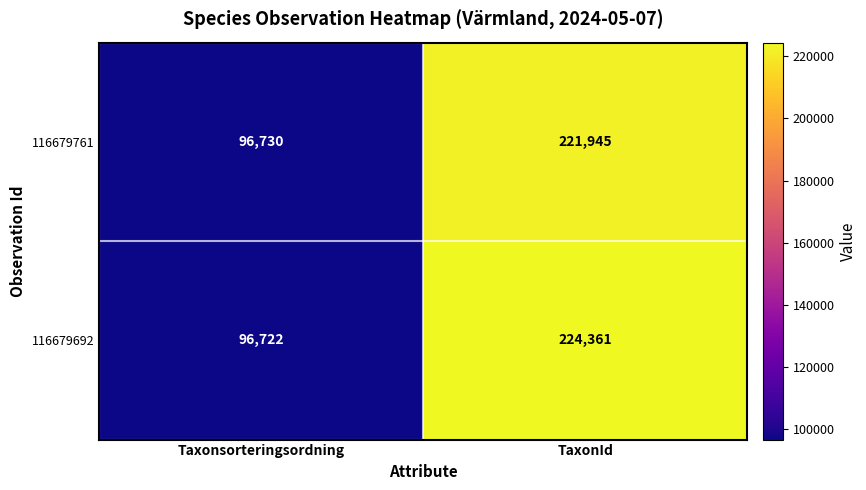

The value of 116679692 at TaxonId is 224361. True or false?

True